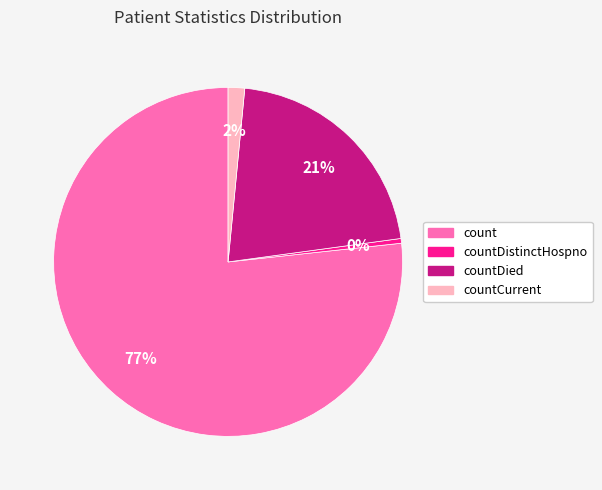

To the nearest percent, what is the average slice percentage?

25%